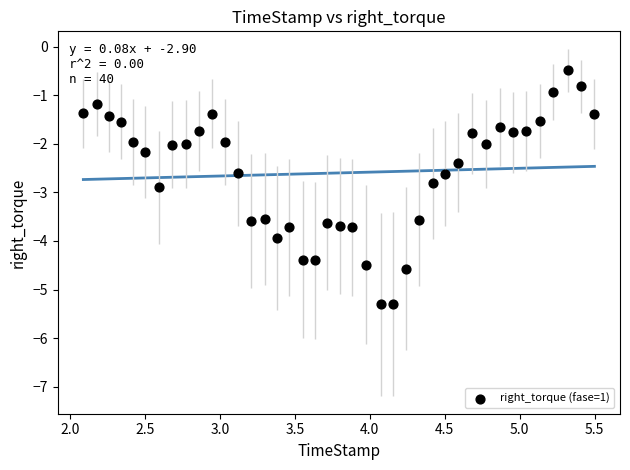

What is the range of X values (max minus min)?

3.4